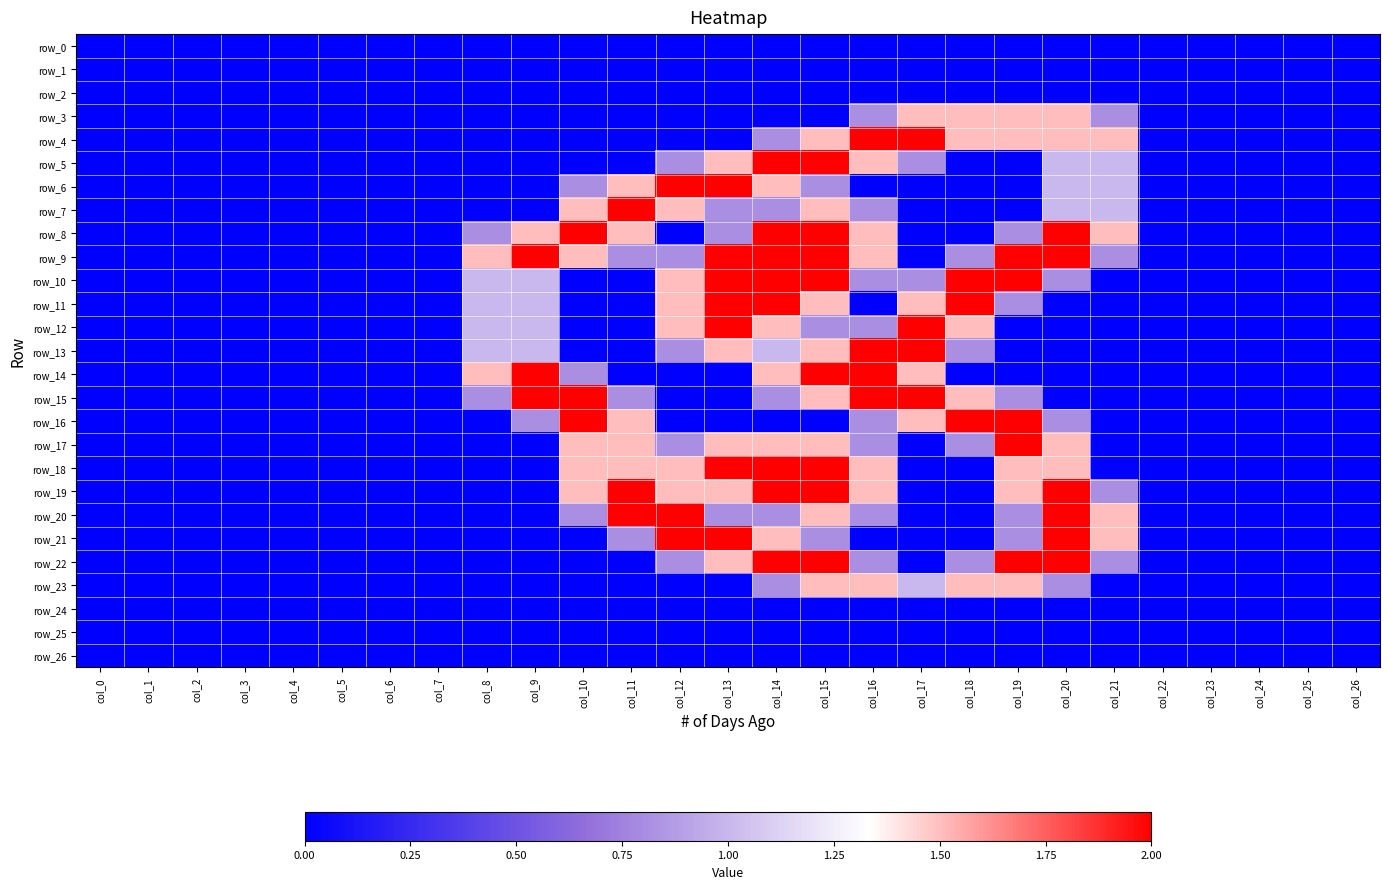

Reading left to right, extract all data points from this chart.

row_0: col_0=0.0	col_1=0.0	col_2=0.0	col_3=0.0	col_4=0.0	col_5=0.0	col_6=0.0	col_7=0.0	col_8=0.0	col_9=0.0	col_10=0.0	col_11=0.0	col_12=0.0	col_13=0.0	col_14=0.0	col_15=0.0	col_16=0.0	col_17=0.0	col_18=0.0	col_19=0.0	col_20=0.0	col_21=0.0	col_22=0.0	col_23=0.0	col_24=0.0	col_25=0.0	col_26=0.0
row_1: col_0=0.0	col_1=0.0	col_2=0.0	col_3=0.0	col_4=0.0	col_5=0.0	col_6=0.0	col_7=0.0	col_8=0.0	col_9=0.0	col_10=0.0	col_11=0.0	col_12=0.0	col_13=0.0	col_14=0.0	col_15=0.0	col_16=0.0	col_17=0.0	col_18=0.0	col_19=0.0	col_20=0.0	col_21=0.0	col_22=0.0	col_23=0.0	col_24=0.0	col_25=0.0	col_26=0.0
row_2: col_0=0.0	col_1=0.0	col_2=0.0	col_3=0.0	col_4=0.0	col_5=0.0	col_6=0.0	col_7=0.0	col_8=0.0	col_9=0.0	col_10=0.0	col_11=0.0	col_12=0.0	col_13=0.0	col_14=0.0	col_15=0.0	col_16=0.0	col_17=0.0	col_18=0.0	col_19=0.0	col_20=0.0	col_21=0.0	col_22=0.0	col_23=0.0	col_24=0.0	col_25=0.0	col_26=0.0
row_3: col_0=0.0	col_1=0.0	col_2=0.0	col_3=0.0	col_4=0.0	col_5=0.0	col_6=0.0	col_7=0.0	col_8=0.0	col_9=0.0	col_10=0.0	col_11=0.0	col_12=0.0	col_13=0.0	col_14=0.0	col_15=0.0	col_16=0.8	col_17=1.5	col_18=1.5	col_19=1.5	col_20=1.5	col_21=0.8	col_22=0.0	col_23=0.0	col_24=0.0	col_25=0.0	col_26=0.0
row_4: col_0=0.0	col_1=0.0	col_2=0.0	col_3=0.0	col_4=0.0	col_5=0.0	col_6=0.0	col_7=0.0	col_8=0.0	col_9=0.0	col_10=0.0	col_11=0.0	col_12=0.0	col_13=0.0	col_14=0.8	col_15=1.5	col_16=2.0	col_17=2.0	col_18=1.5	col_19=1.5	col_20=1.5	col_21=1.5	col_22=0.0	col_23=0.0	col_24=0.0	col_25=0.0	col_26=0.0
row_5: col_0=0.0	col_1=0.0	col_2=0.0	col_3=0.0	col_4=0.0	col_5=0.0	col_6=0.0	col_7=0.0	col_8=0.0	col_9=0.0	col_10=0.0	col_11=0.0	col_12=0.8	col_13=1.5	col_14=2.0	col_15=2.0	col_16=1.5	col_17=0.8	col_18=0.0	col_19=0.0	col_20=1.0	col_21=1.0	col_22=0.0	col_23=0.0	col_24=0.0	col_25=0.0	col_26=0.0
row_6: col_0=0.0	col_1=0.0	col_2=0.0	col_3=0.0	col_4=0.0	col_5=0.0	col_6=0.0	col_7=0.0	col_8=0.0	col_9=0.0	col_10=0.8	col_11=1.5	col_12=2.0	col_13=2.0	col_14=1.5	col_15=0.8	col_16=0.0	col_17=0.0	col_18=0.0	col_19=0.0	col_20=1.0	col_21=1.0	col_22=0.0	col_23=0.0	col_24=0.0	col_25=0.0	col_26=0.0
row_7: col_0=0.0	col_1=0.0	col_2=0.0	col_3=0.0	col_4=0.0	col_5=0.0	col_6=0.0	col_7=0.0	col_8=0.0	col_9=0.0	col_10=1.5	col_11=2.0	col_12=1.5	col_13=0.8	col_14=0.8	col_15=1.5	col_16=0.8	col_17=0.0	col_18=0.0	col_19=0.0	col_20=1.0	col_21=1.0	col_22=0.0	col_23=0.0	col_24=0.0	col_25=0.0	col_26=0.0
row_8: col_0=0.0	col_1=0.0	col_2=0.0	col_3=0.0	col_4=0.0	col_5=0.0	col_6=0.0	col_7=0.0	col_8=0.8	col_9=1.5	col_10=2.0	col_11=1.5	col_12=0.0	col_13=0.8	col_14=2.0	col_15=2.0	col_16=1.5	col_17=0.0	col_18=0.0	col_19=0.8	col_20=2.0	col_21=1.5	col_22=0.0	col_23=0.0	col_24=0.0	col_25=0.0	col_26=0.0
row_9: col_0=0.0	col_1=0.0	col_2=0.0	col_3=0.0	col_4=0.0	col_5=0.0	col_6=0.0	col_7=0.0	col_8=1.5	col_9=2.0	col_10=1.5	col_11=0.8	col_12=0.8	col_13=2.0	col_14=2.0	col_15=2.0	col_16=1.5	col_17=0.0	col_18=0.8	col_19=2.0	col_20=2.0	col_21=0.8	col_22=0.0	col_23=0.0	col_24=0.0	col_25=0.0	col_26=0.0
row_10: col_0=0.0	col_1=0.0	col_2=0.0	col_3=0.0	col_4=0.0	col_5=0.0	col_6=0.0	col_7=0.0	col_8=1.0	col_9=1.0	col_10=0.0	col_11=0.0	col_12=1.5	col_13=2.0	col_14=2.0	col_15=2.0	col_16=0.8	col_17=0.8	col_18=2.0	col_19=2.0	col_20=0.8	col_21=0.0	col_22=0.0	col_23=0.0	col_24=0.0	col_25=0.0	col_26=0.0
row_11: col_0=0.0	col_1=0.0	col_2=0.0	col_3=0.0	col_4=0.0	col_5=0.0	col_6=0.0	col_7=0.0	col_8=1.0	col_9=1.0	col_10=0.0	col_11=0.0	col_12=1.5	col_13=2.0	col_14=2.0	col_15=1.5	col_16=0.0	col_17=1.5	col_18=2.0	col_19=0.8	col_20=0.0	col_21=0.0	col_22=0.0	col_23=0.0	col_24=0.0	col_25=0.0	col_26=0.0
row_12: col_0=0.0	col_1=0.0	col_2=0.0	col_3=0.0	col_4=0.0	col_5=0.0	col_6=0.0	col_7=0.0	col_8=1.0	col_9=1.0	col_10=0.0	col_11=0.0	col_12=1.5	col_13=2.0	col_14=1.5	col_15=0.8	col_16=0.8	col_17=2.0	col_18=1.5	col_19=0.0	col_20=0.0	col_21=0.0	col_22=0.0	col_23=0.0	col_24=0.0	col_25=0.0	col_26=0.0
row_13: col_0=0.0	col_1=0.0	col_2=0.0	col_3=0.0	col_4=0.0	col_5=0.0	col_6=0.0	col_7=0.0	col_8=1.0	col_9=1.0	col_10=0.0	col_11=0.0	col_12=0.8	col_13=1.5	col_14=1.0	col_15=1.5	col_16=2.0	col_17=2.0	col_18=0.8	col_19=0.0	col_20=0.0	col_21=0.0	col_22=0.0	col_23=0.0	col_24=0.0	col_25=0.0	col_26=0.0
row_14: col_0=0.0	col_1=0.0	col_2=0.0	col_3=0.0	col_4=0.0	col_5=0.0	col_6=0.0	col_7=0.0	col_8=1.5	col_9=2.0	col_10=0.8	col_11=0.0	col_12=0.0	col_13=0.0	col_14=1.5	col_15=2.0	col_16=2.0	col_17=1.5	col_18=0.0	col_19=0.0	col_20=0.0	col_21=0.0	col_22=0.0	col_23=0.0	col_24=0.0	col_25=0.0	col_26=0.0
row_15: col_0=0.0	col_1=0.0	col_2=0.0	col_3=0.0	col_4=0.0	col_5=0.0	col_6=0.0	col_7=0.0	col_8=0.8	col_9=2.0	col_10=2.0	col_11=0.8	col_12=0.0	col_13=0.0	col_14=0.8	col_15=1.5	col_16=2.0	col_17=2.0	col_18=1.5	col_19=0.8	col_20=0.0	col_21=0.0	col_22=0.0	col_23=0.0	col_24=0.0	col_25=0.0	col_26=0.0
row_16: col_0=0.0	col_1=0.0	col_2=0.0	col_3=0.0	col_4=0.0	col_5=0.0	col_6=0.0	col_7=0.0	col_8=0.0	col_9=0.8	col_10=2.0	col_11=1.5	col_12=0.0	col_13=0.0	col_14=0.0	col_15=0.0	col_16=0.8	col_17=1.5	col_18=2.0	col_19=2.0	col_20=0.8	col_21=0.0	col_22=0.0	col_23=0.0	col_24=0.0	col_25=0.0	col_26=0.0
row_17: col_0=0.0	col_1=0.0	col_2=0.0	col_3=0.0	col_4=0.0	col_5=0.0	col_6=0.0	col_7=0.0	col_8=0.0	col_9=0.0	col_10=1.5	col_11=1.5	col_12=0.8	col_13=1.5	col_14=1.5	col_15=1.5	col_16=0.8	col_17=0.0	col_18=0.8	col_19=2.0	col_20=1.5	col_21=0.0	col_22=0.0	col_23=0.0	col_24=0.0	col_25=0.0	col_26=0.0
row_18: col_0=0.0	col_1=0.0	col_2=0.0	col_3=0.0	col_4=0.0	col_5=0.0	col_6=0.0	col_7=0.0	col_8=0.0	col_9=0.0	col_10=1.5	col_11=1.5	col_12=1.5	col_13=2.0	col_14=2.0	col_15=2.0	col_16=1.5	col_17=0.0	col_18=0.0	col_19=1.5	col_20=1.5	col_21=0.0	col_22=0.0	col_23=0.0	col_24=0.0	col_25=0.0	col_26=0.0
row_19: col_0=0.0	col_1=0.0	col_2=0.0	col_3=0.0	col_4=0.0	col_5=0.0	col_6=0.0	col_7=0.0	col_8=0.0	col_9=0.0	col_10=1.5	col_11=2.0	col_12=1.5	col_13=1.5	col_14=2.0	col_15=2.0	col_16=1.5	col_17=0.0	col_18=0.0	col_19=1.5	col_20=2.0	col_21=0.8	col_22=0.0	col_23=0.0	col_24=0.0	col_25=0.0	col_26=0.0
row_20: col_0=0.0	col_1=0.0	col_2=0.0	col_3=0.0	col_4=0.0	col_5=0.0	col_6=0.0	col_7=0.0	col_8=0.0	col_9=0.0	col_10=0.8	col_11=2.0	col_12=2.0	col_13=0.8	col_14=0.8	col_15=1.5	col_16=0.8	col_17=0.0	col_18=0.0	col_19=0.8	col_20=2.0	col_21=1.5	col_22=0.0	col_23=0.0	col_24=0.0	col_25=0.0	col_26=0.0
row_21: col_0=0.0	col_1=0.0	col_2=0.0	col_3=0.0	col_4=0.0	col_5=0.0	col_6=0.0	col_7=0.0	col_8=0.0	col_9=0.0	col_10=0.0	col_11=0.8	col_12=2.0	col_13=2.0	col_14=1.5	col_15=0.8	col_16=0.0	col_17=0.0	col_18=0.0	col_19=0.8	col_20=2.0	col_21=1.5	col_22=0.0	col_23=0.0	col_24=0.0	col_25=0.0	col_26=0.0
row_22: col_0=0.0	col_1=0.0	col_2=0.0	col_3=0.0	col_4=0.0	col_5=0.0	col_6=0.0	col_7=0.0	col_8=0.0	col_9=0.0	col_10=0.0	col_11=0.0	col_12=0.8	col_13=1.5	col_14=2.0	col_15=2.0	col_16=0.8	col_17=0.0	col_18=0.8	col_19=2.0	col_20=2.0	col_21=0.8	col_22=0.0	col_23=0.0	col_24=0.0	col_25=0.0	col_26=0.0
row_23: col_0=0.0	col_1=0.0	col_2=0.0	col_3=0.0	col_4=0.0	col_5=0.0	col_6=0.0	col_7=0.0	col_8=0.0	col_9=0.0	col_10=0.0	col_11=0.0	col_12=0.0	col_13=0.0	col_14=0.8	col_15=1.5	col_16=1.5	col_17=1.0	col_18=1.5	col_19=1.5	col_20=0.8	col_21=0.0	col_22=0.0	col_23=0.0	col_24=0.0	col_25=0.0	col_26=0.0
row_24: col_0=0.0	col_1=0.0	col_2=0.0	col_3=0.0	col_4=0.0	col_5=0.0	col_6=0.0	col_7=0.0	col_8=0.0	col_9=0.0	col_10=0.0	col_11=0.0	col_12=0.0	col_13=0.0	col_14=0.0	col_15=0.0	col_16=0.0	col_17=0.0	col_18=0.0	col_19=0.0	col_20=0.0	col_21=0.0	col_22=0.0	col_23=0.0	col_24=0.0	col_25=0.0	col_26=0.0
row_25: col_0=0.0	col_1=0.0	col_2=0.0	col_3=0.0	col_4=0.0	col_5=0.0	col_6=0.0	col_7=0.0	col_8=0.0	col_9=0.0	col_10=0.0	col_11=0.0	col_12=0.0	col_13=0.0	col_14=0.0	col_15=0.0	col_16=0.0	col_17=0.0	col_18=0.0	col_19=0.0	col_20=0.0	col_21=0.0	col_22=0.0	col_23=0.0	col_24=0.0	col_25=0.0	col_26=0.0
row_26: col_0=0.0	col_1=0.0	col_2=0.0	col_3=0.0	col_4=0.0	col_5=0.0	col_6=0.0	col_7=0.0	col_8=0.0	col_9=0.0	col_10=0.0	col_11=0.0	col_12=0.0	col_13=0.0	col_14=0.0	col_15=0.0	col_16=0.0	col_17=0.0	col_18=0.0	col_19=0.0	col_20=0.0	col_21=0.0	col_22=0.0	col_23=0.0	col_24=0.0	col_25=0.0	col_26=0.0